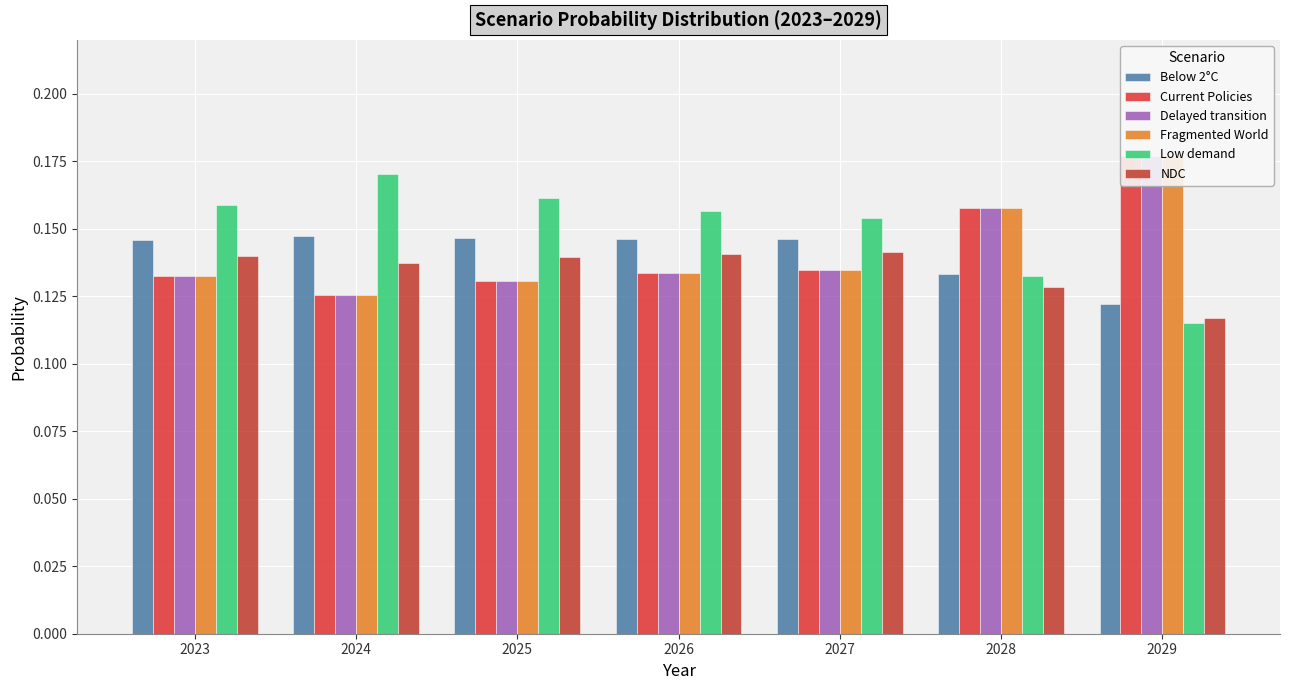

Is it true that Below 2°C equals 0.2 at 2025?

False